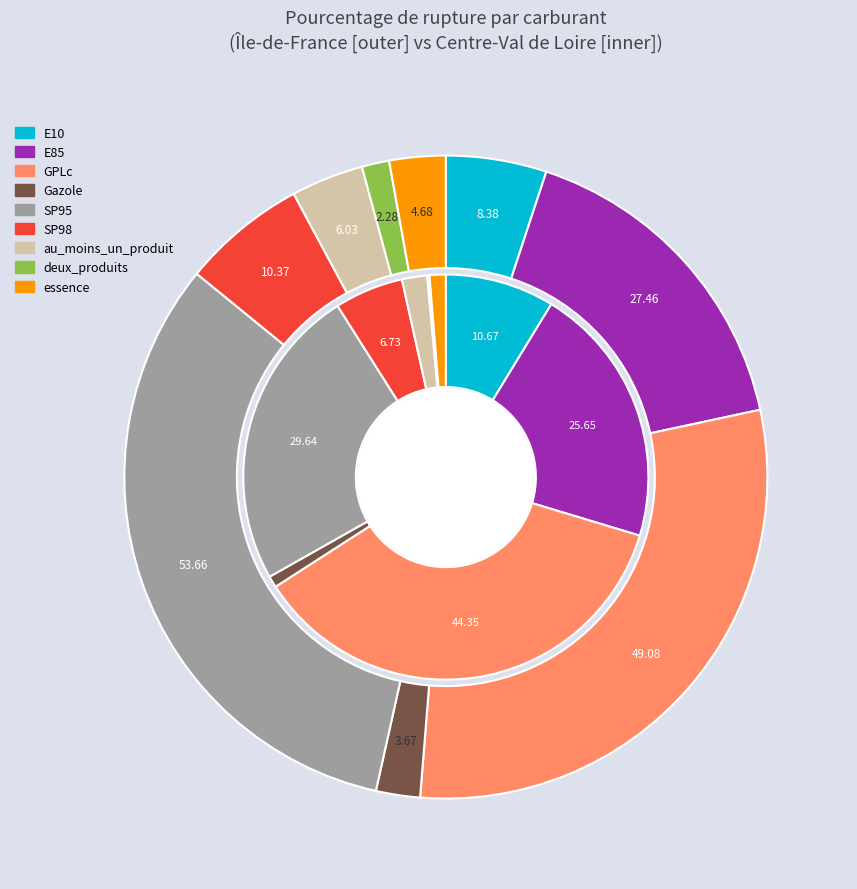

Rank the categories by outer value from highest to lowest.

SP95, GPLc, E85, SP98, E10, au_moins_un_produit, essence, Gazole, deux_produits